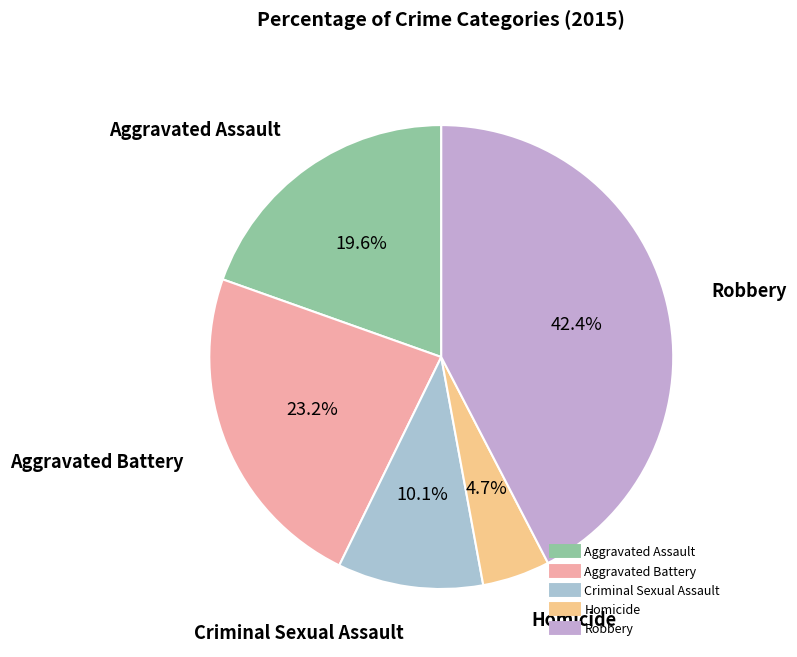

To the nearest percent, what is the combined percentage of Aggravated Battery and Criminal Sexual Assault?

33%